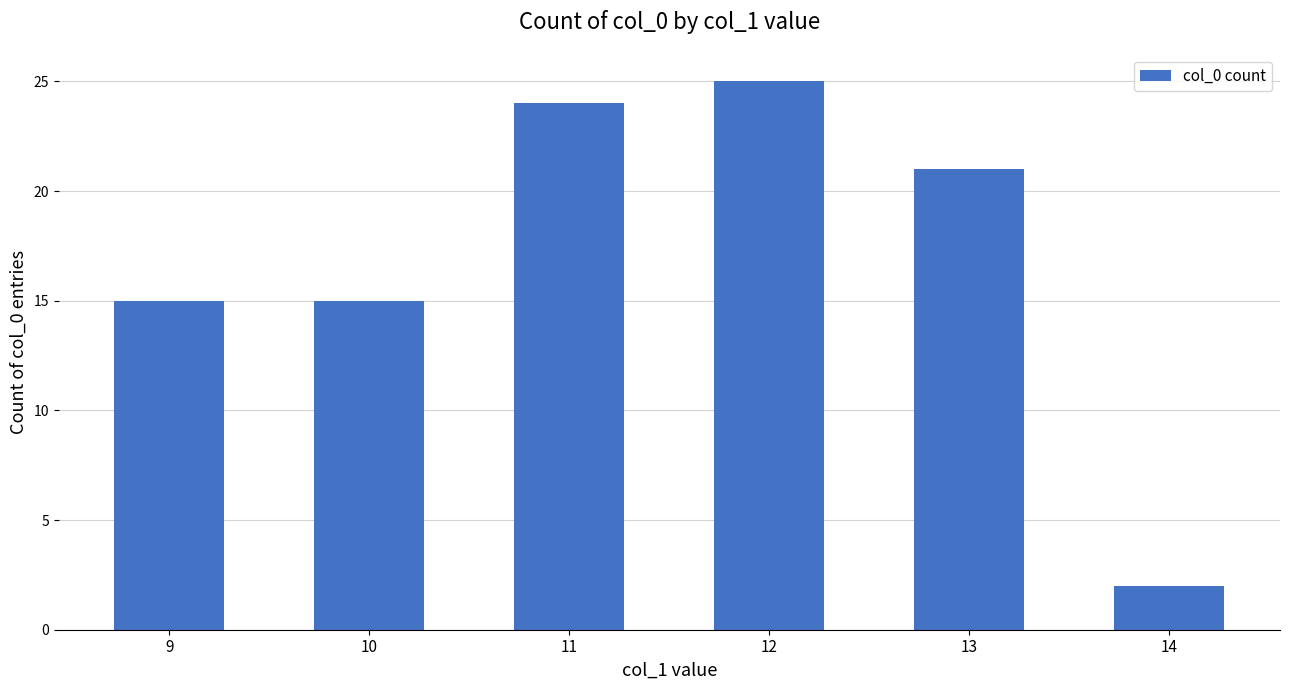

What is the minimum value shown in the chart?

2